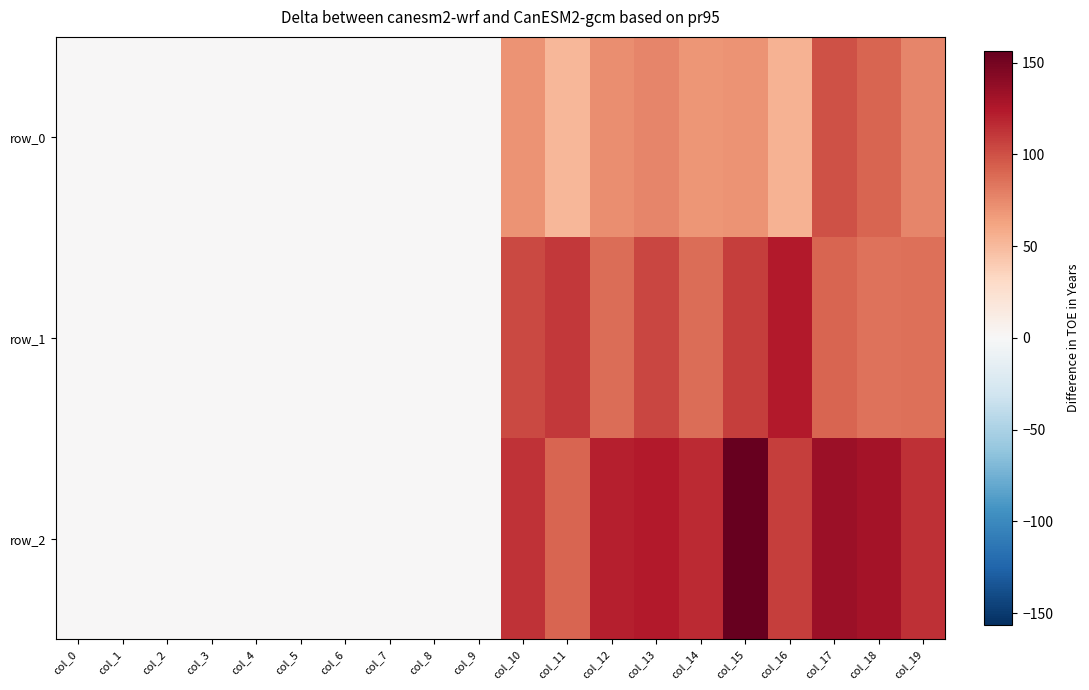

Reading right to left, transcribe all the data shown in this chart.

row_0: 76.4	91.4	99.8	54.3	70.4	68.6	76.9	73.2	51.6	70.1	0.0	0.0	0.0	0.0	0.0	0.0	0.0	0.0	0.0	0.0
row_1: 86.3	85.0	91.2	123.9	107.5	86.8	104.0	87.5	110.2	103.1	0.0	0.0	0.0	0.0	0.0	0.0	0.0	0.0	0.0	0.0
row_2: 113.8	130.1	133.5	108.3	156.3	116.6	124.5	122.0	91.1	113.4	0.0	0.0	0.0	0.0	0.0	0.0	0.0	0.0	0.0	0.0